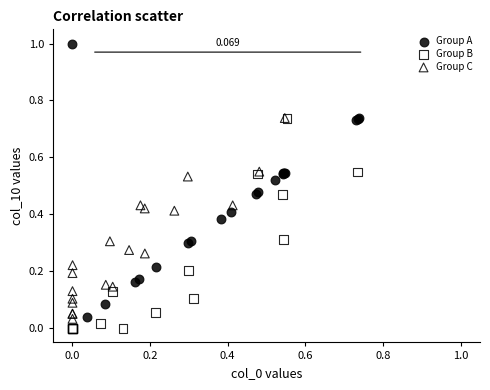

Which series has the widest spread of Y values?

Group A